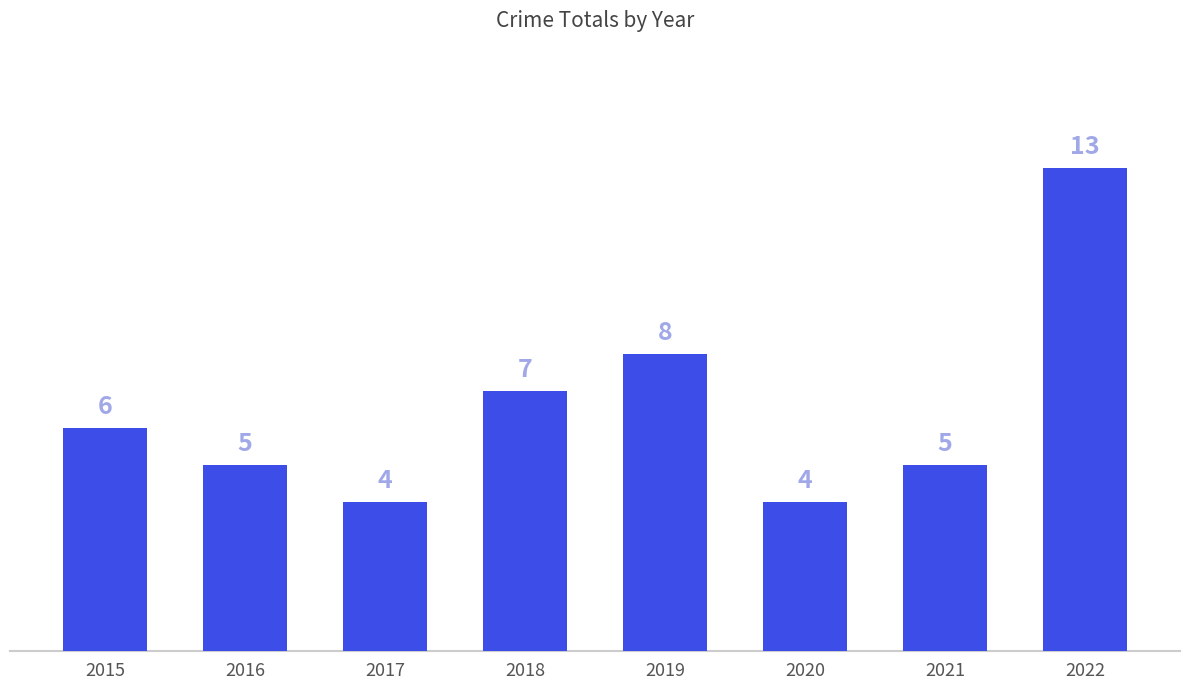

What is the difference between the maximum and minimum values?

9